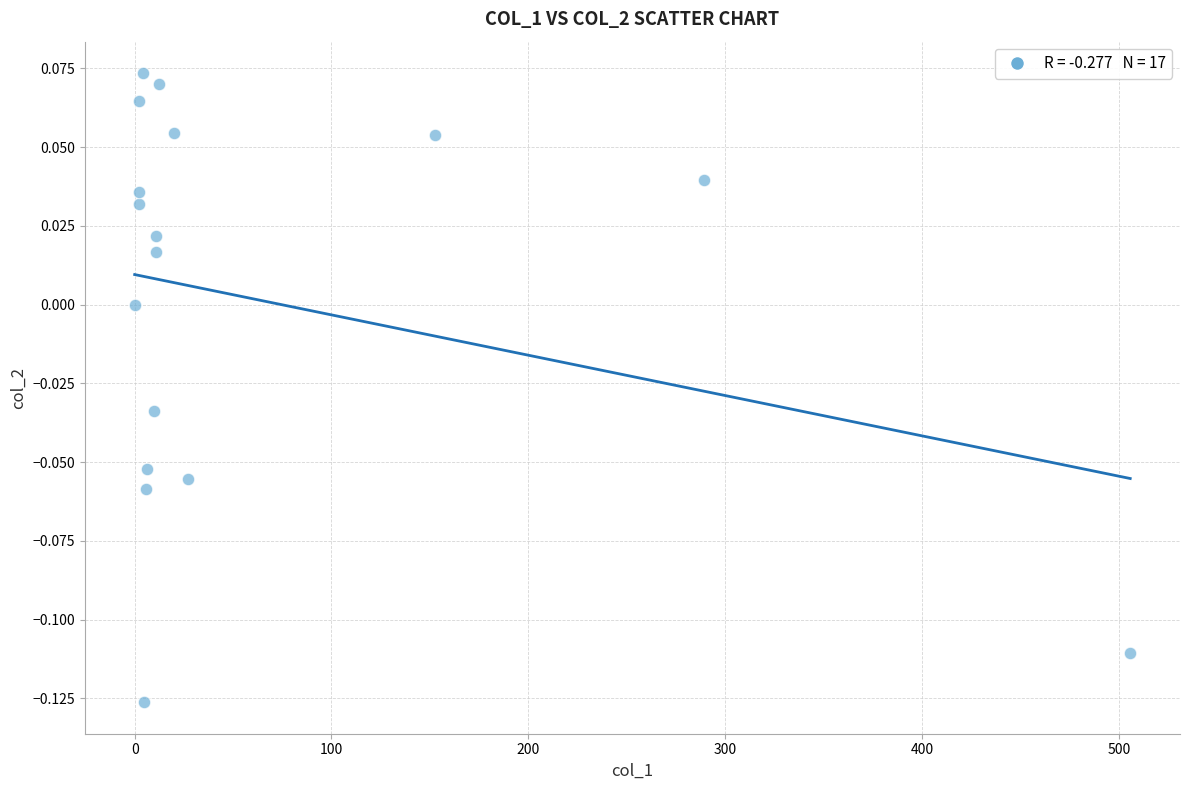

What is the range of X values (max minus min)?

505.8